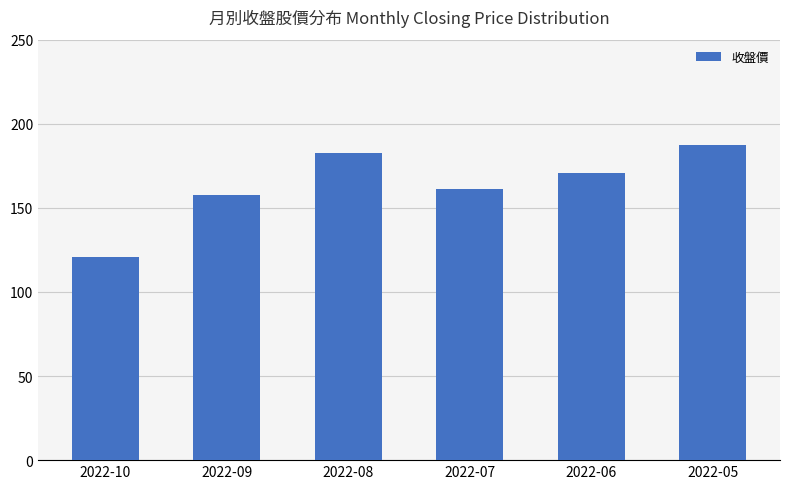

Reading right to left, transcribe all the data shown in this chart.

187.5	170.5	161.0	182.5	157.5	121.0